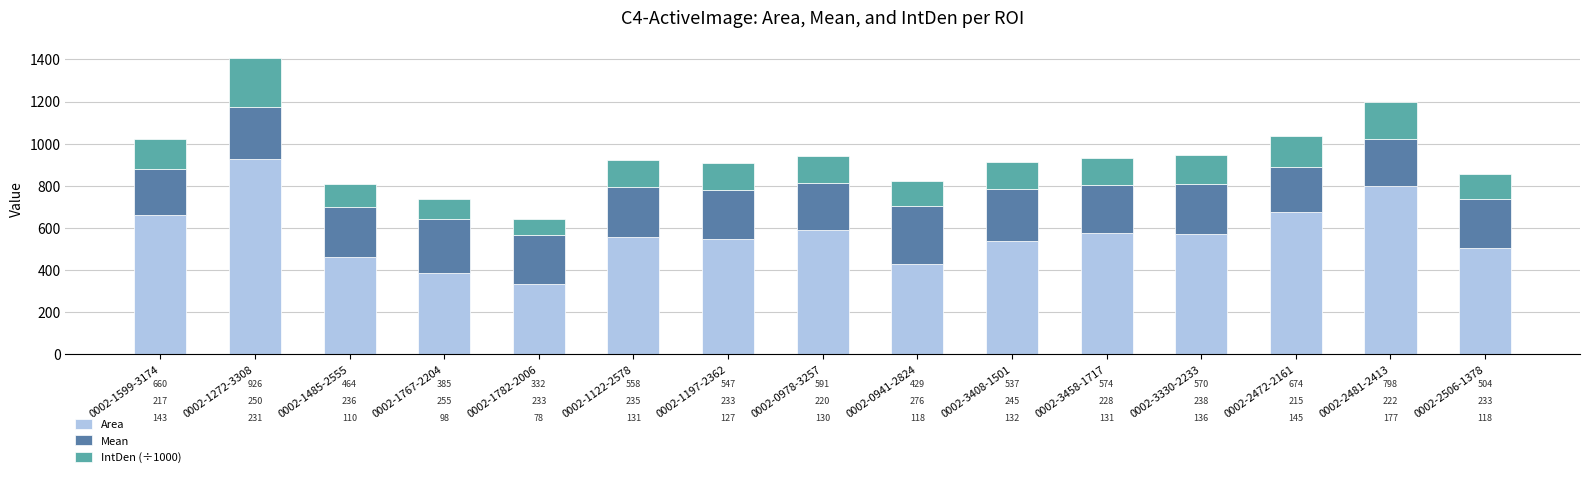

Which category has the lowest value in the Area series?

0002-1782-2006